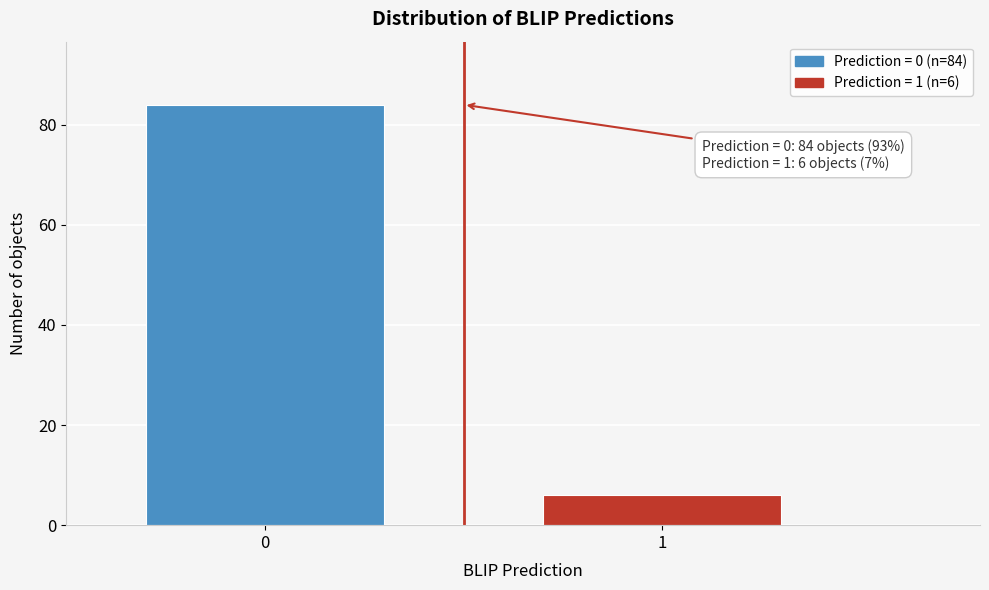

Reading left to right, what are all the values shown in this chart?

0=84	1=6